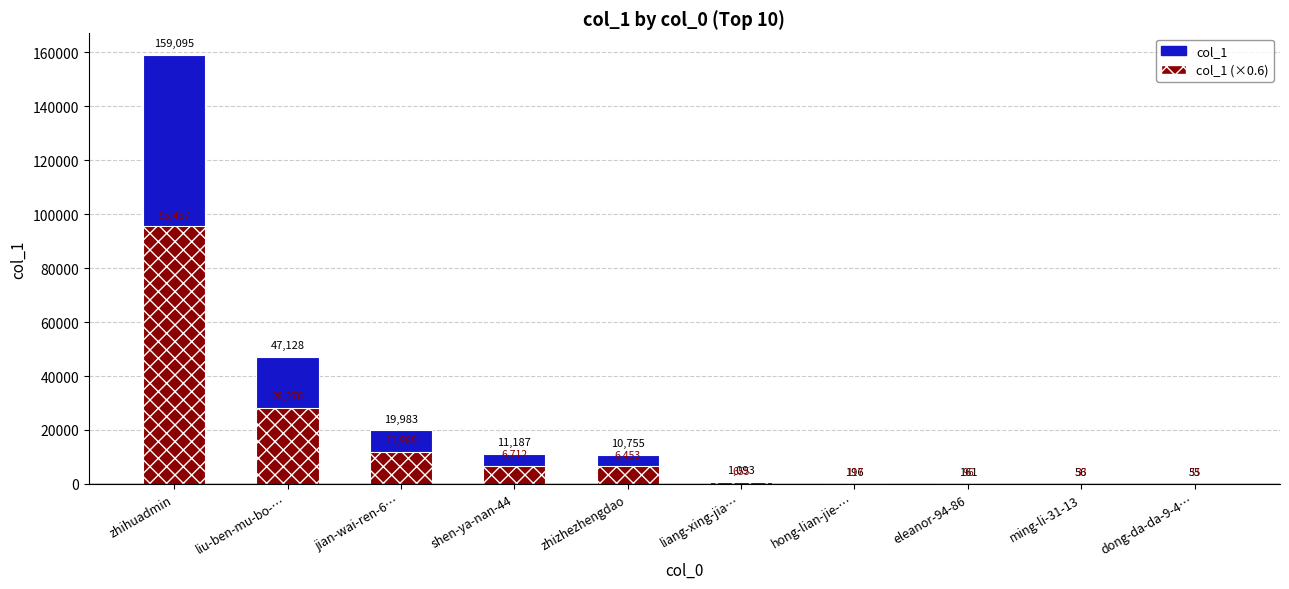

Which series changed the most between jian-wai-ren-6… and hong-lian-jie-…?

col_1